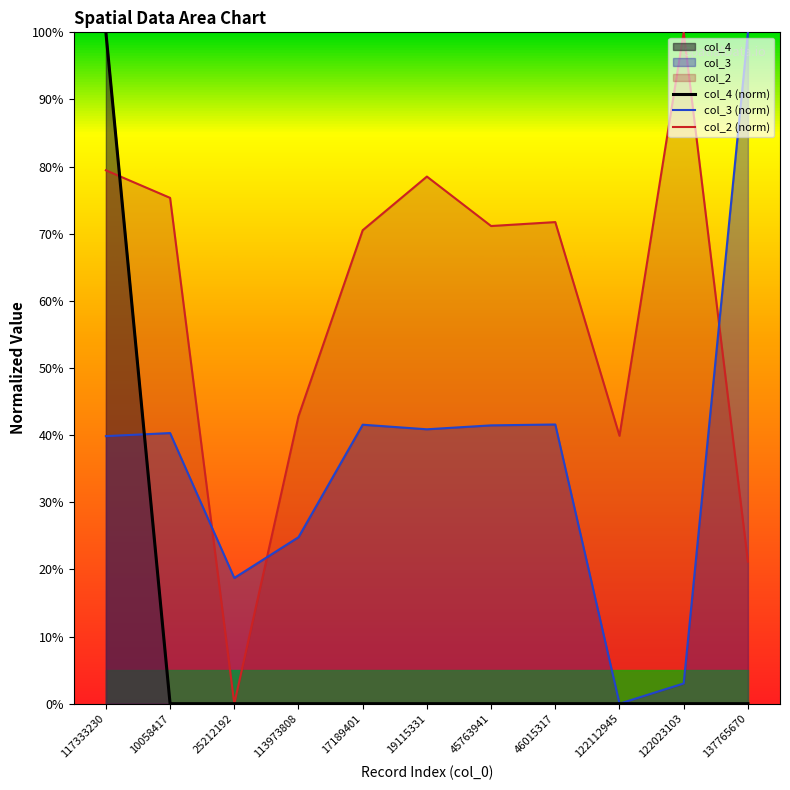

The col_2 series shows 44.2 at 25212192. True or false?

False